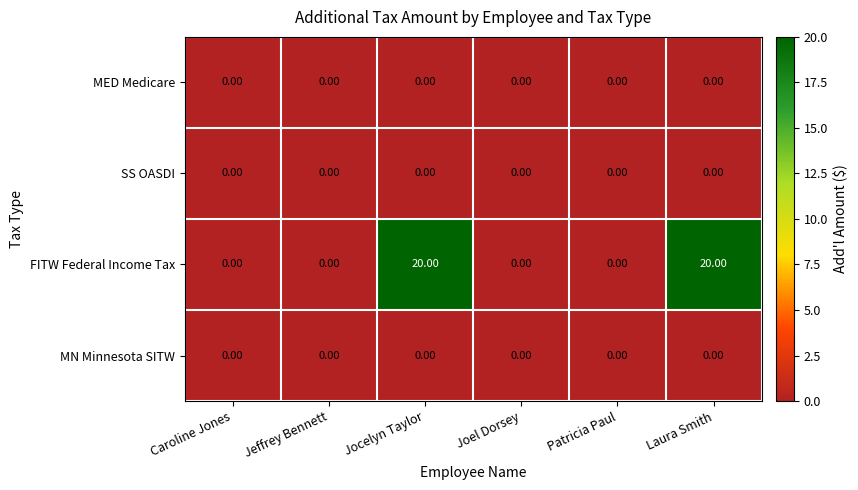

What is the sum of the FITW Federal Income Tax values at Laura Smith and Joel Dorsey?

20